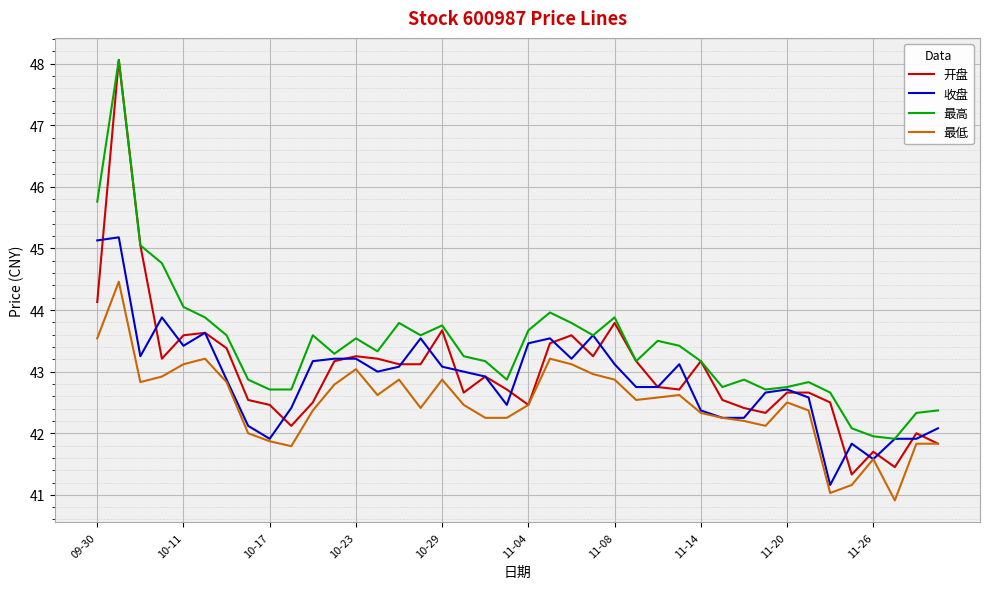

What is the minimum value shown in the chart?

40.9